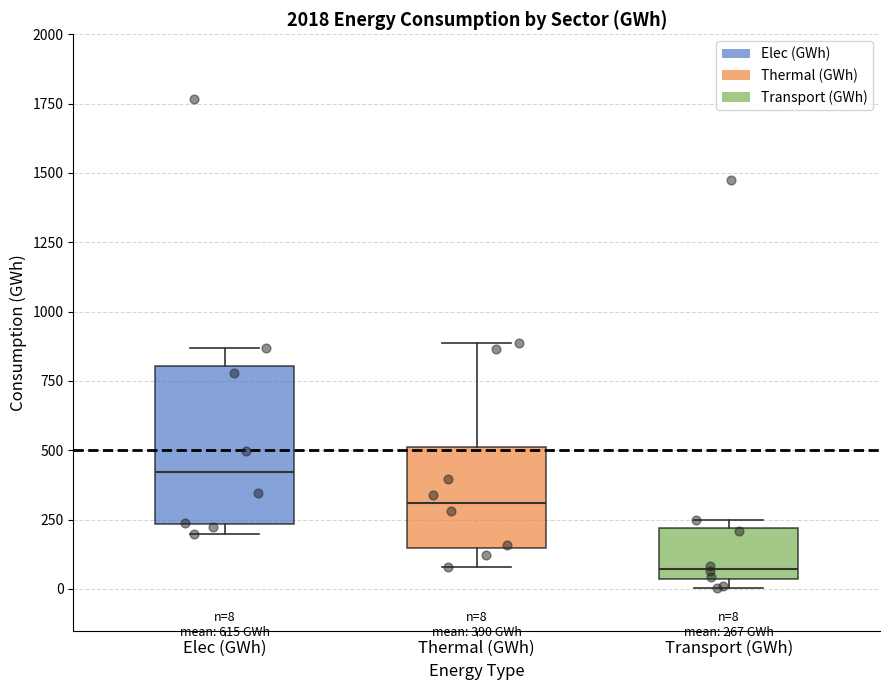

Which box is the tallest, from its lower edge to its upper edge?

Elec (GWh)